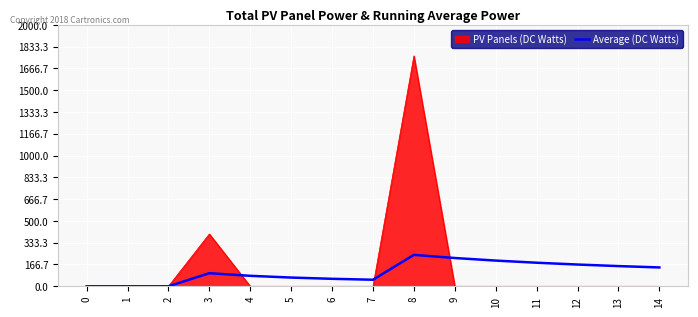

How many distinct data groups are displayed?

2